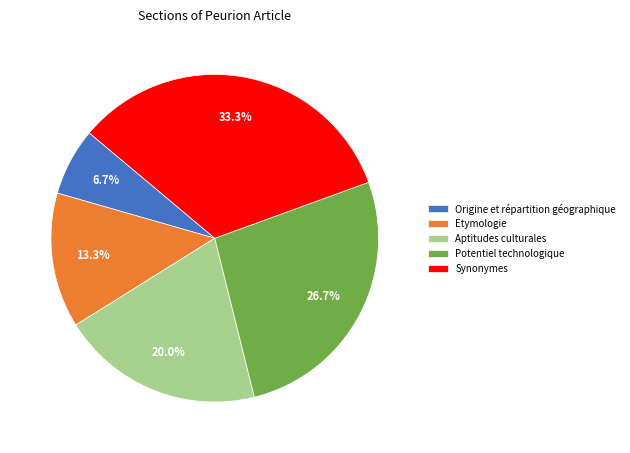

True or false: Synonymes accounts for 33% of the total.

True